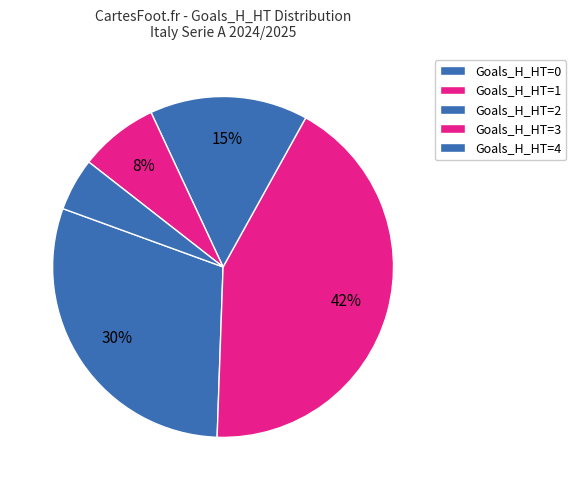

Rank the categories by value from highest to lowest.

1, 0, 2, 3, 4